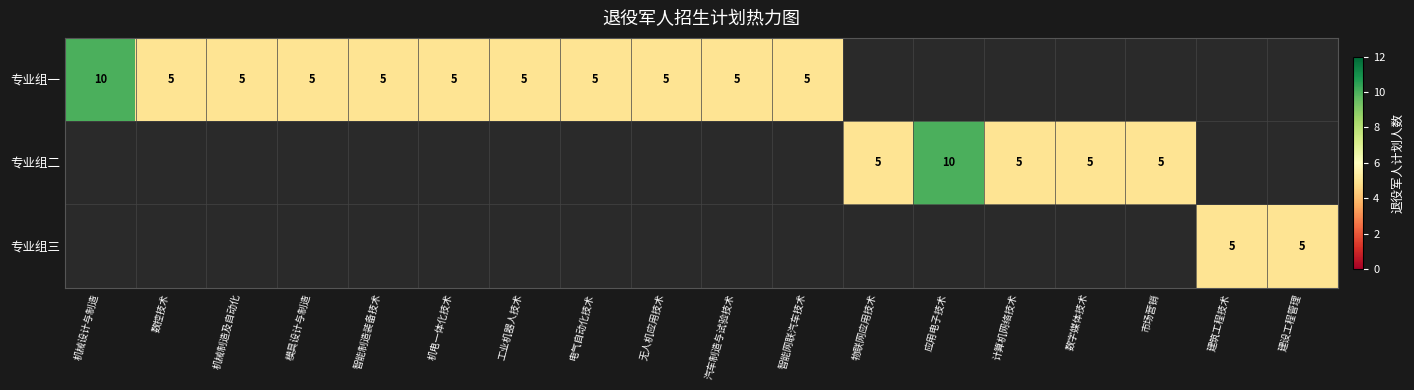

True or false: 专业组一 has a value of 5 at 汽车制造与试验技术.

True